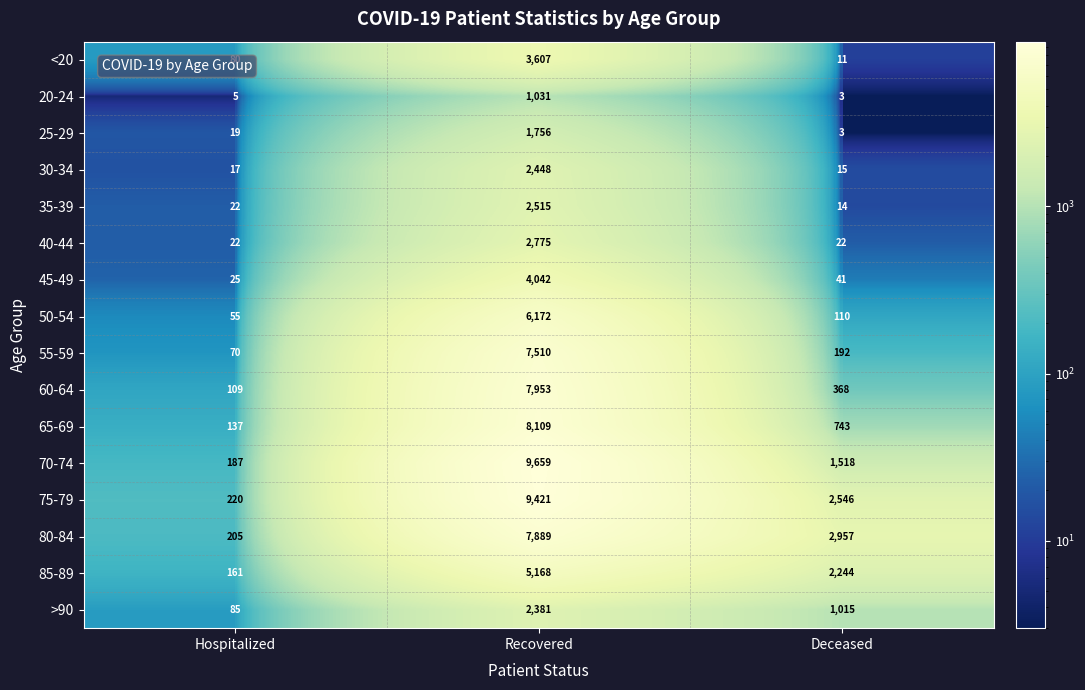

The value of 80-84 at Recovered is 7889. True or false?

True